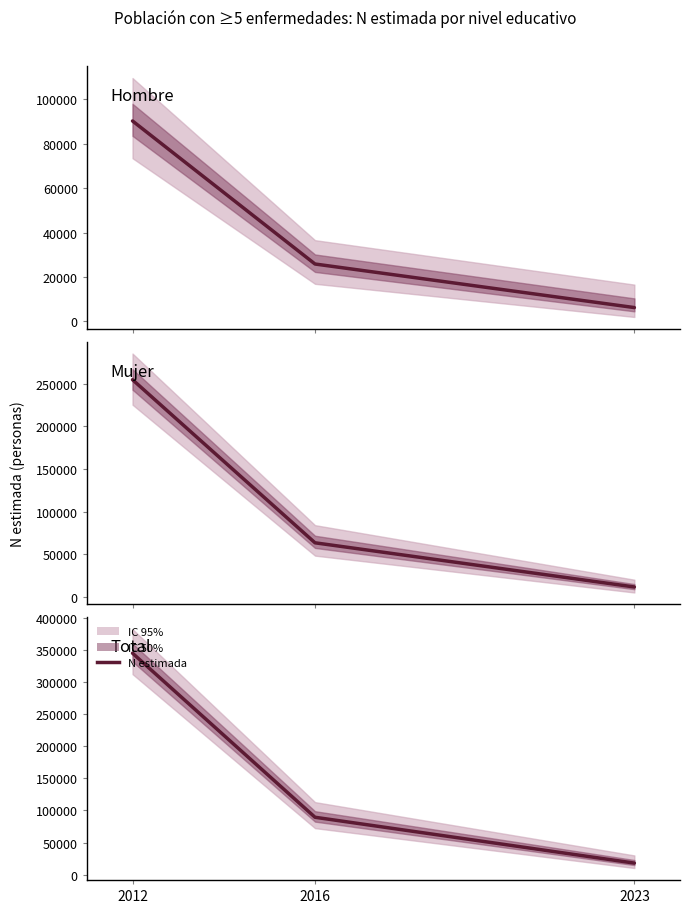

Between 2023 and 2016, which is larger?

2016